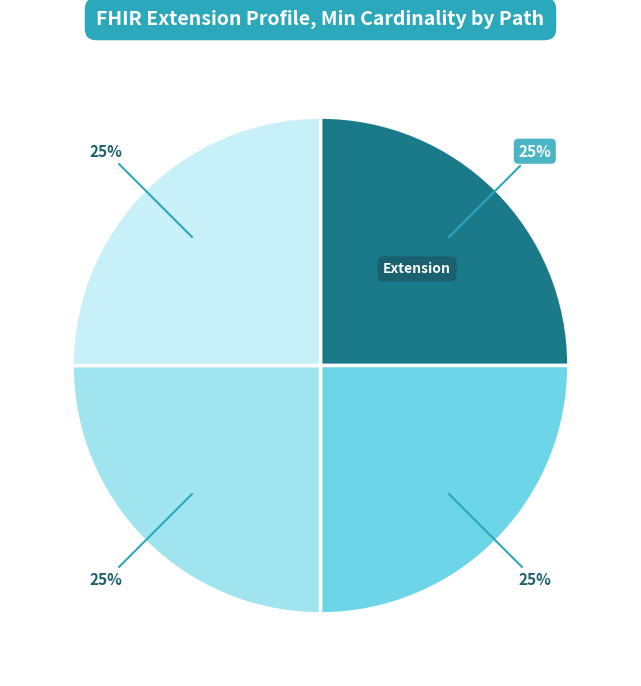

To the nearest percent, what is the average slice percentage?

25%